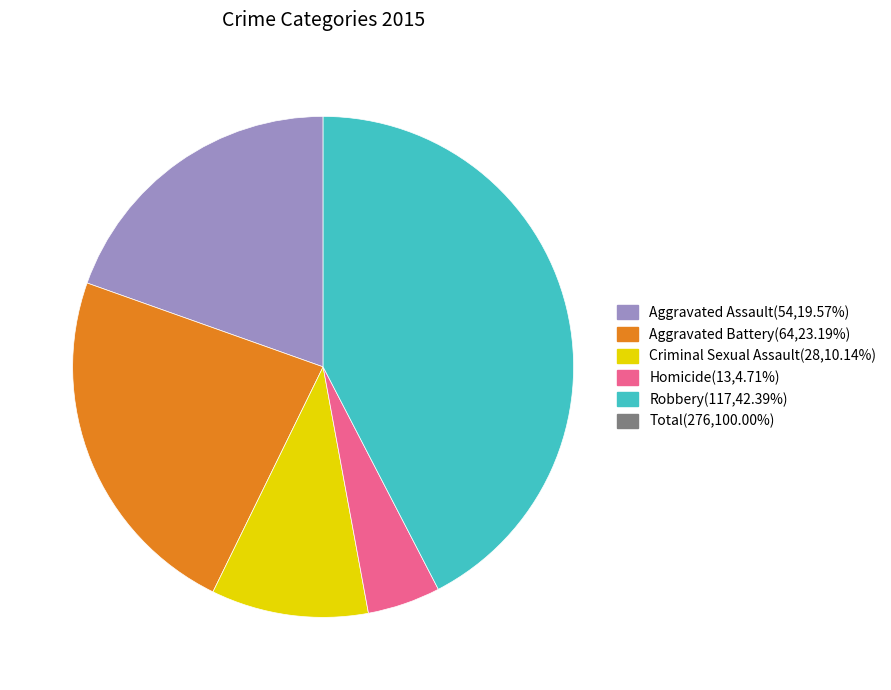

Does any single category account for the majority?

No